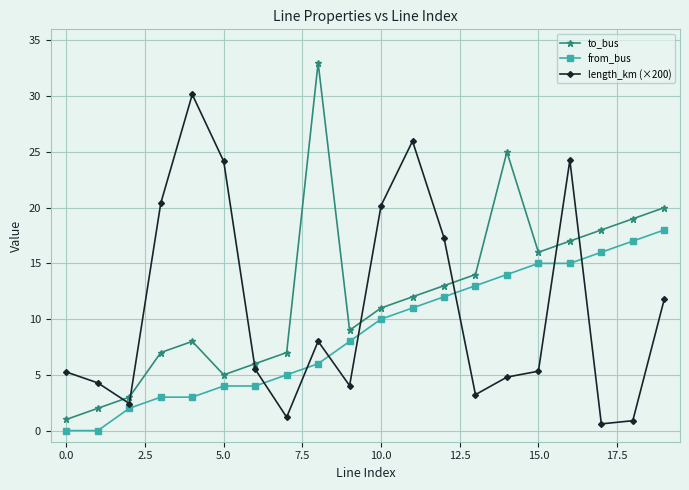

Rank the series by their maximum value, from lowest to highest.

from_bus, length_km (×200), to_bus